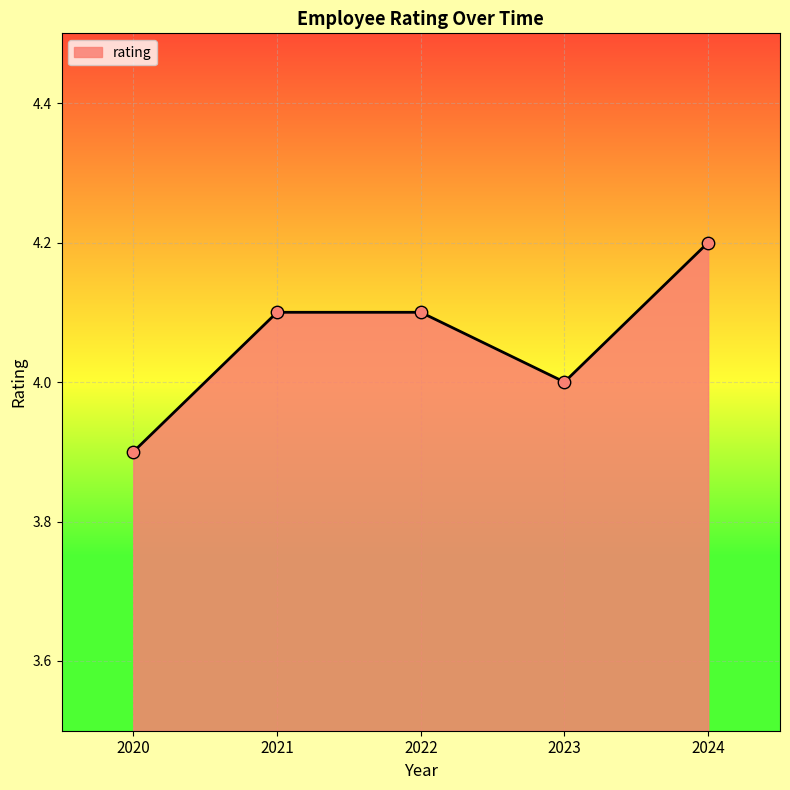

What is the ratio of the value at 2021 to the value at 2022?

1.0